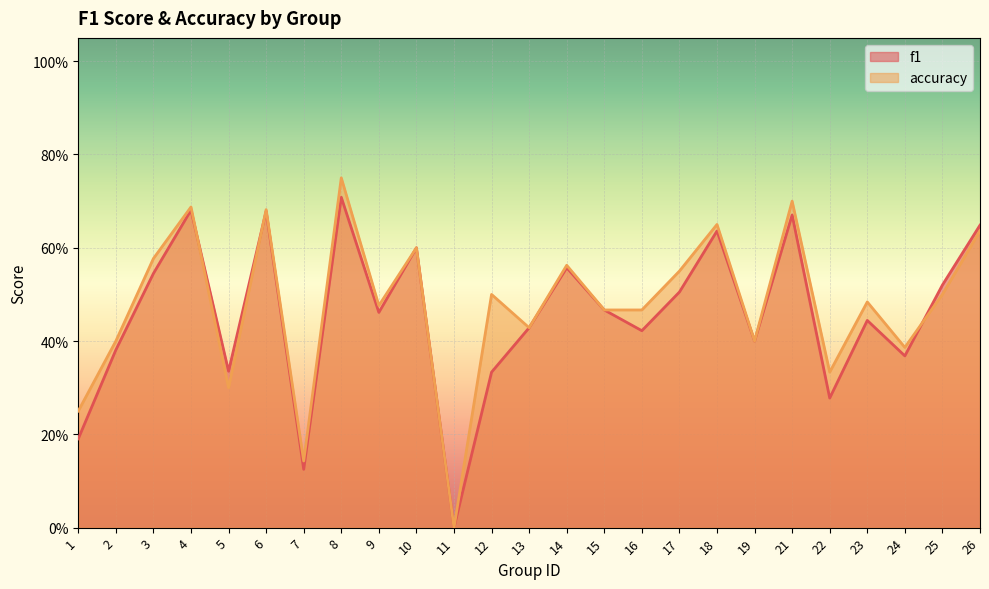

Reading left to right, transcribe all the data shown in this chart.

f1: 0.2	0.4	0.5	0.7	0.3	0.7	0.1	0.7	0.5	0.6	0.0	0.3	0.4	0.6	0.5	0.4	0.5	0.6	0.4	0.7	0.3	0.4	0.4	0.5	0.6
accuracy: 0.2	0.4	0.6	0.7	0.3	0.7	0.1	0.8	0.5	0.6	0.0	0.5	0.4	0.6	0.5	0.5	0.6	0.7	0.4	0.7	0.3	0.5	0.4	0.5	0.6